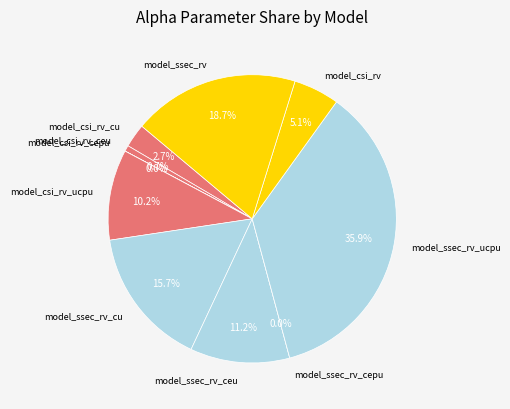

Is there a majority slice in this chart?

No